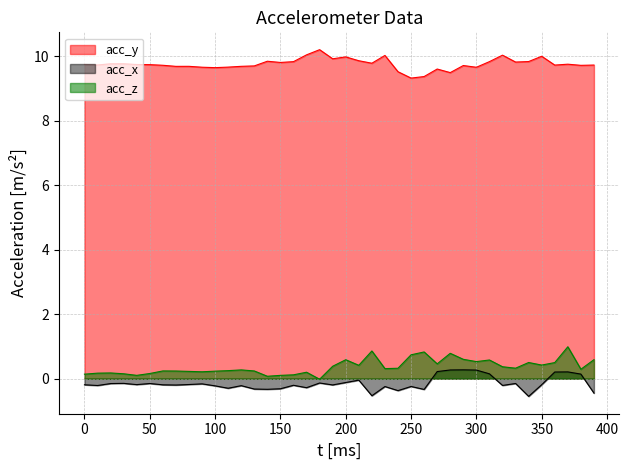

What is the greatest value displayed?

10.2